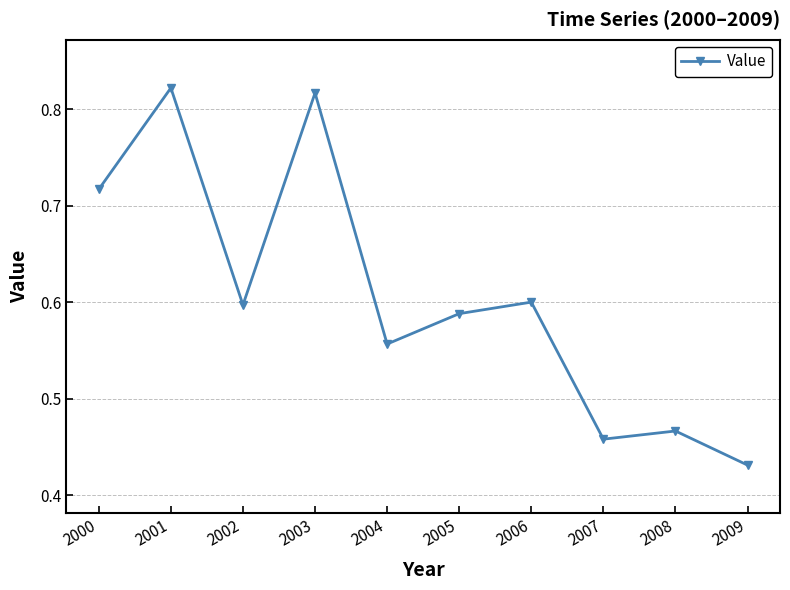

True or false: the data shows 0.6 at 2002.

True